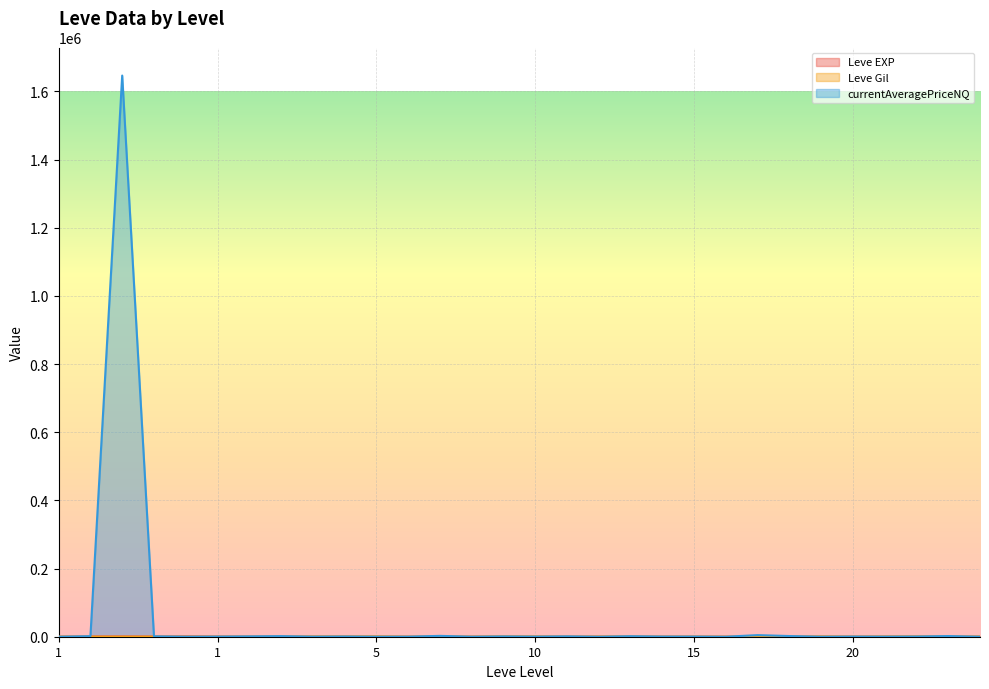

What is the value of the currentAveragePriceNQ point at the 15th from the left?

2489.1